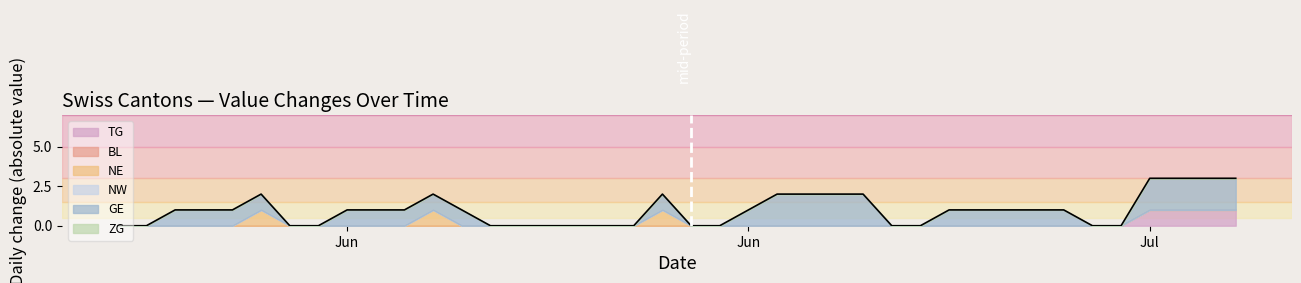

Reading left to right, list all the values displayed in this chart.

TG: 2020-05-31=0	2020-06-01=0	2020-06-02=0	2020-06-03=0	2020-06-04=0	2020-06-05=0	2020-06-06=0	2020-06-07=0	2020-06-08=0	2020-06-09=0	2020-06-10=0	2020-06-11=0	2020-06-12=0	2020-06-13=0	2020-06-14=0	2020-06-15=0	2020-06-16=0	2020-06-17=0	2020-06-18=0	2020-06-19=0	2020-06-20=0	2020-06-21=0	2020-06-22=0	2020-06-23=0	2020-06-24=0	2020-06-25=0	2020-06-26=0	2020-06-27=0	2020-06-28=0	2020-06-29=0	2020-06-30=0	2020-07-01=0	2020-07-02=0	2020-07-03=0	2020-07-04=0	2020-07-05=0	2020-07-06=1	2020-07-07=1	2020-07-08=1	2020-07-09=1
BL: 2020-05-31=0	2020-06-01=0	2020-06-02=0	2020-06-03=0	2020-06-04=0	2020-06-05=0	2020-06-06=0	2020-06-07=0	2020-06-08=0	2020-06-09=0	2020-06-10=0	2020-06-11=0	2020-06-12=0	2020-06-13=0	2020-06-14=0	2020-06-15=0	2020-06-16=0	2020-06-17=0	2020-06-18=0	2020-06-19=0	2020-06-20=0	2020-06-21=0	2020-06-22=0	2020-06-23=0	2020-06-24=0	2020-06-25=0	2020-06-26=0	2020-06-27=0	2020-06-28=0	2020-06-29=0	2020-06-30=0	2020-07-01=0	2020-07-02=0	2020-07-03=0	2020-07-04=0	2020-07-05=0	2020-07-06=0	2020-07-07=0	2020-07-08=0	2020-07-09=0
NE: 2020-05-31=0	2020-06-01=0	2020-06-02=0	2020-06-03=0	2020-06-04=0	2020-06-05=1	2020-06-06=0	2020-06-07=0	2020-06-08=0	2020-06-09=0	2020-06-10=0	2020-06-11=1	2020-06-12=0	2020-06-13=0	2020-06-14=0	2020-06-15=0	2020-06-16=0	2020-06-17=0	2020-06-18=0	2020-06-19=1	2020-06-20=0	2020-06-21=0	2020-06-22=0	2020-06-23=0	2020-06-24=0	2020-06-25=0	2020-06-26=0	2020-06-27=0	2020-06-28=0	2020-06-29=0	2020-06-30=0	2020-07-01=0	2020-07-02=0	2020-07-03=0	2020-07-04=0	2020-07-05=0	2020-07-06=0	2020-07-07=0	2020-07-08=0	2020-07-09=0
NW: 2020-05-31=0	2020-06-01=0	2020-06-02=0	2020-06-03=0	2020-06-04=0	2020-06-05=0	2020-06-06=0	2020-06-07=0	2020-06-08=0	2020-06-09=0	2020-06-10=0	2020-06-11=0	2020-06-12=0	2020-06-13=0	2020-06-14=0	2020-06-15=0	2020-06-16=0	2020-06-17=0	2020-06-18=0	2020-06-19=0	2020-06-20=0	2020-06-21=0	2020-06-22=0	2020-06-23=0	2020-06-24=0	2020-06-25=0	2020-06-26=0	2020-06-27=0	2020-06-28=0	2020-06-29=0	2020-06-30=0	2020-07-01=0	2020-07-02=0	2020-07-03=0	2020-07-04=0	2020-07-05=0	2020-07-06=0	2020-07-07=0	2020-07-08=0	2020-07-09=0
GE: 2020-05-31=0	2020-06-01=0	2020-06-02=1	2020-06-03=1	2020-06-04=1	2020-06-05=1	2020-06-06=0	2020-06-07=0	2020-06-08=1	2020-06-09=1	2020-06-10=1	2020-06-11=1	2020-06-12=1	2020-06-13=0	2020-06-14=0	2020-06-15=0	2020-06-16=0	2020-06-17=0	2020-06-18=0	2020-06-19=1	2020-06-20=0	2020-06-21=0	2020-06-22=1	2020-06-23=2	2020-06-24=2	2020-06-25=2	2020-06-26=2	2020-06-27=0	2020-06-28=0	2020-06-29=1	2020-06-30=1	2020-07-01=1	2020-07-02=1	2020-07-03=1	2020-07-04=0	2020-07-05=0	2020-07-06=2	2020-07-07=2	2020-07-08=2	2020-07-09=2
ZG: 2020-05-31=0	2020-06-01=0	2020-06-02=0	2020-06-03=0	2020-06-04=0	2020-06-05=0	2020-06-06=0	2020-06-07=0	2020-06-08=0	2020-06-09=0	2020-06-10=0	2020-06-11=0	2020-06-12=0	2020-06-13=0	2020-06-14=0	2020-06-15=0	2020-06-16=0	2020-06-17=0	2020-06-18=0	2020-06-19=0	2020-06-20=0	2020-06-21=0	2020-06-22=0	2020-06-23=0	2020-06-24=0	2020-06-25=0	2020-06-26=0	2020-06-27=0	2020-06-28=0	2020-06-29=0	2020-06-30=0	2020-07-01=0	2020-07-02=0	2020-07-03=0	2020-07-04=0	2020-07-05=0	2020-07-06=0	2020-07-07=0	2020-07-08=0	2020-07-09=0